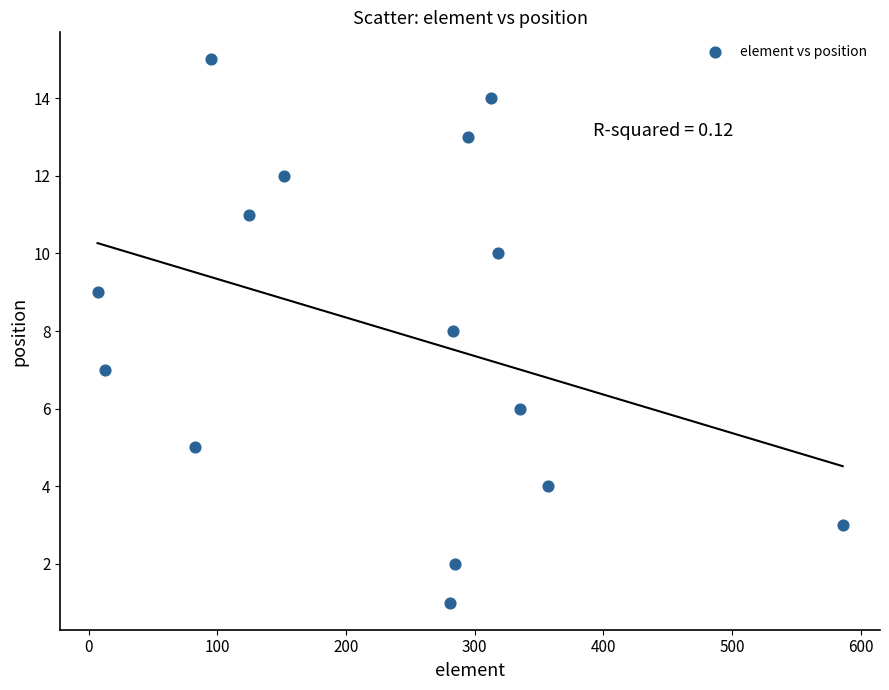

What is the range of X values (max minus min)?

579